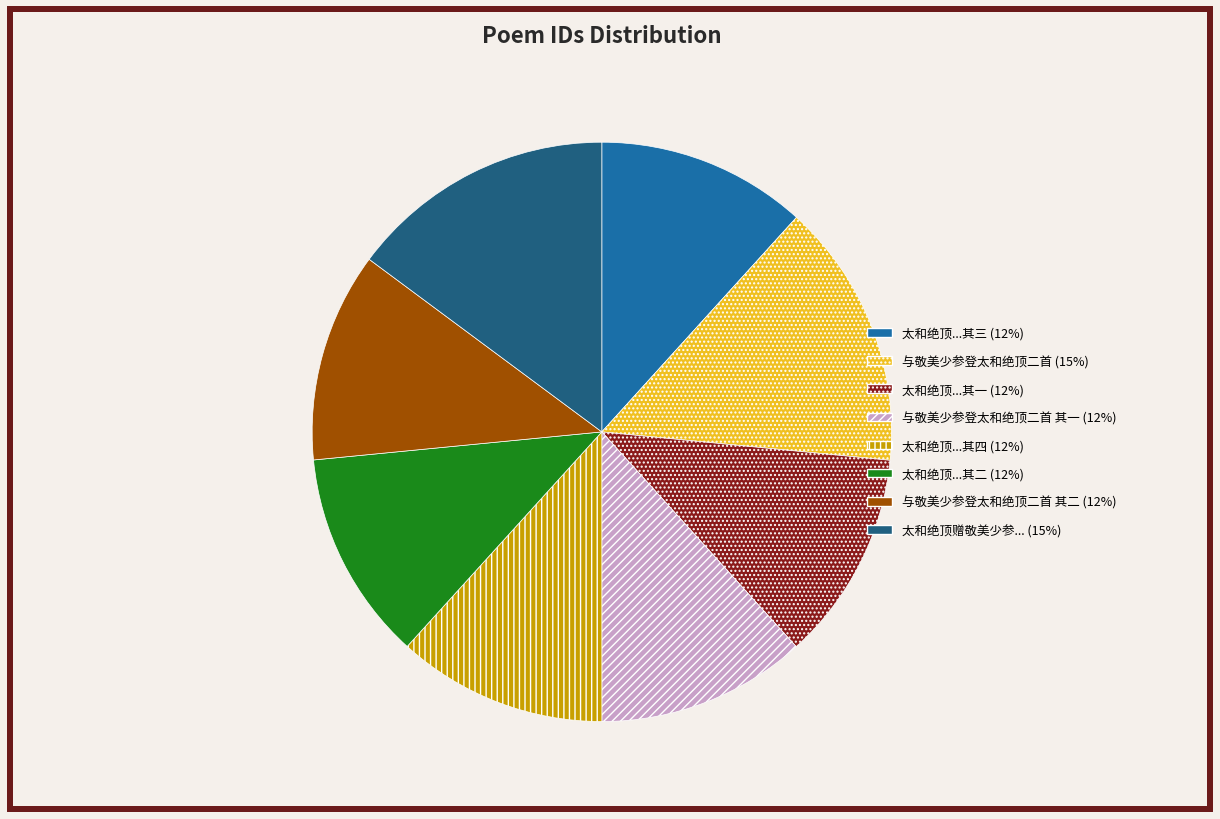

Does 太和绝顶...其一 (12%) represent more than half of the total?

No